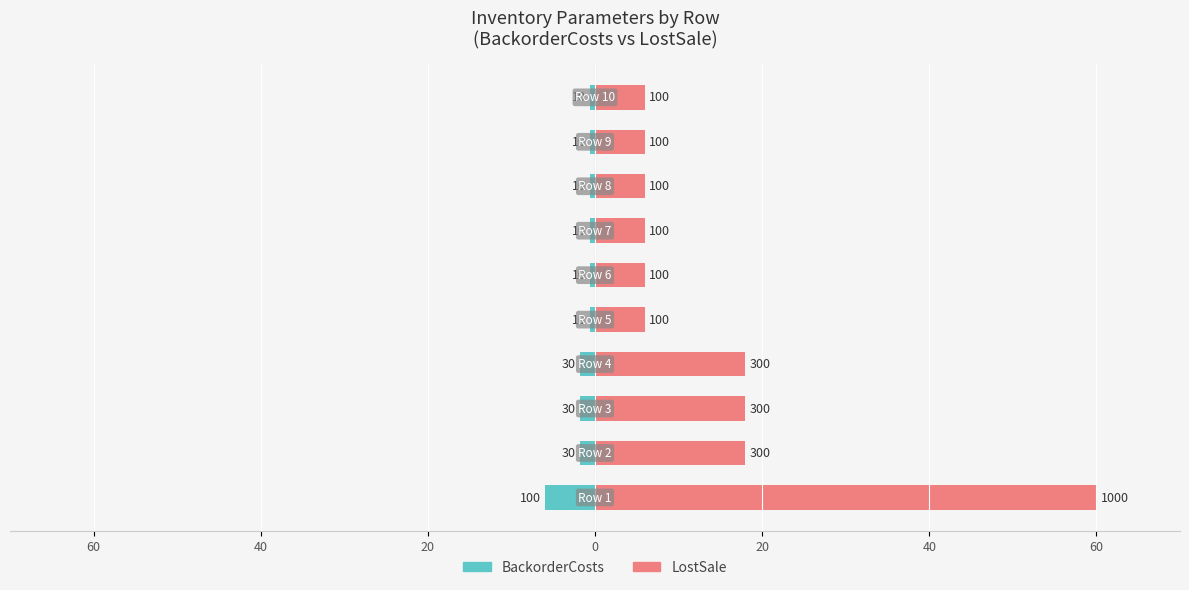

What are all the series names shown in the legend?

BackorderCosts, LostSale